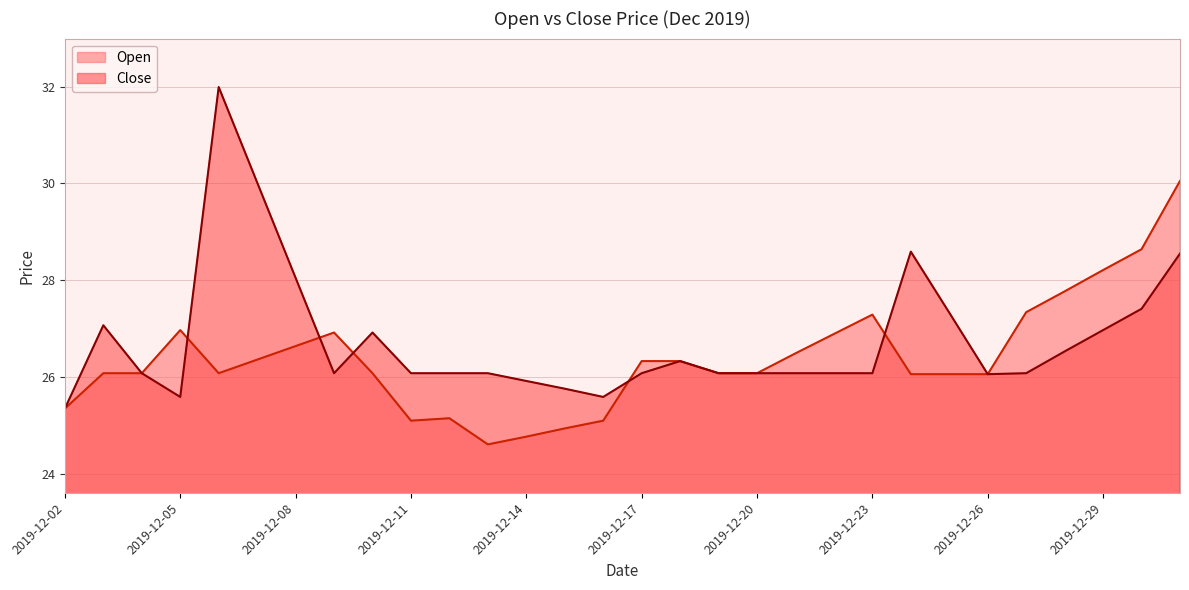

How many lines are shown in the chart?

2